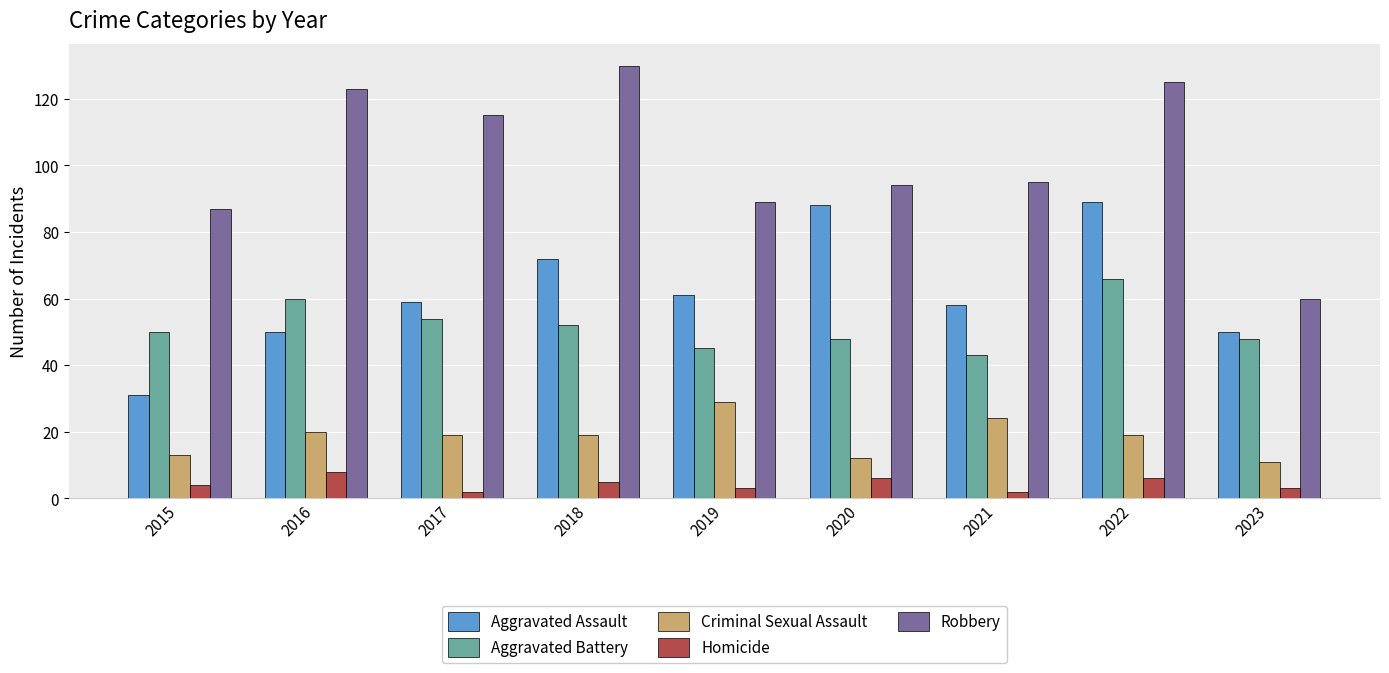

Reading left to right, what are all the values shown in this chart?

Aggravated Assault: 31	50	59	72	61	88	58	89	50
Aggravated Battery: 50	60	54	52	45	48	43	66	48
Criminal Sexual Assault: 13	20	19	19	29	12	24	19	11
Homicide: 4	8	2	5	3	6	2	6	3
Robbery: 87	123	115	130	89	94	95	125	60